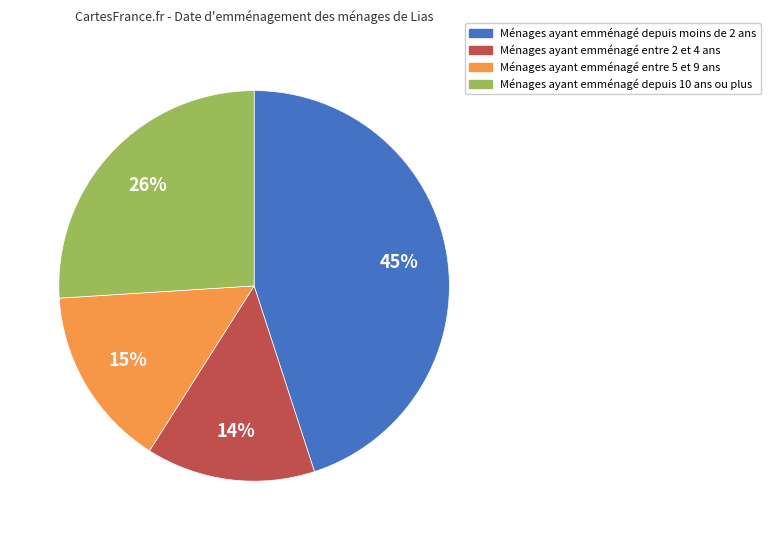

To the nearest percent, what is the average slice percentage?

25%